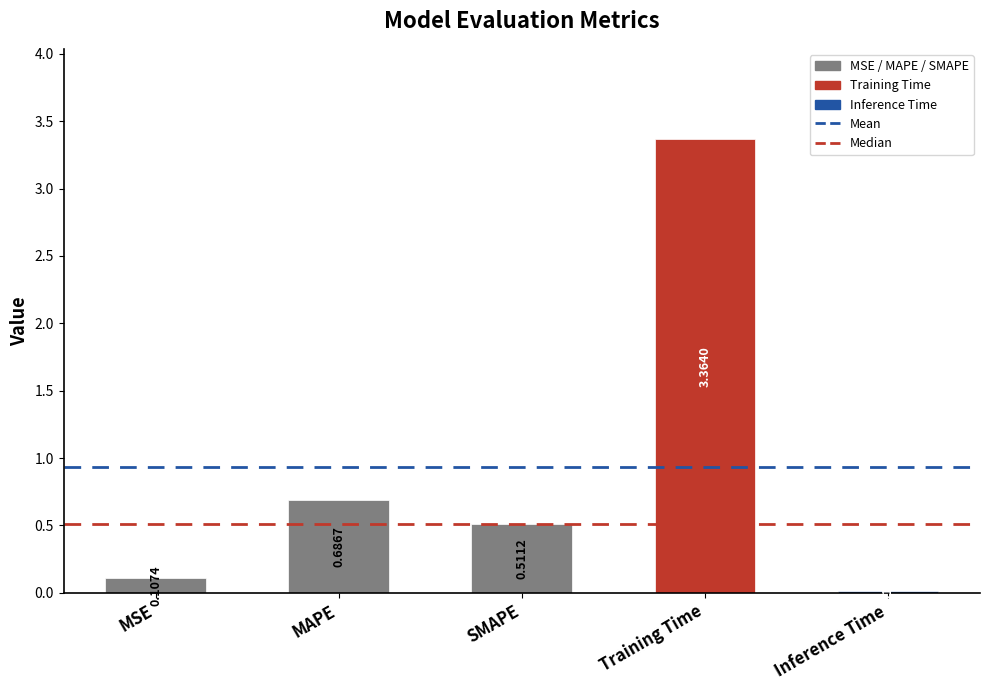

Rank the categories by value from lowest to highest.

Inference Time, MSE, SMAPE, MAPE, Training Time